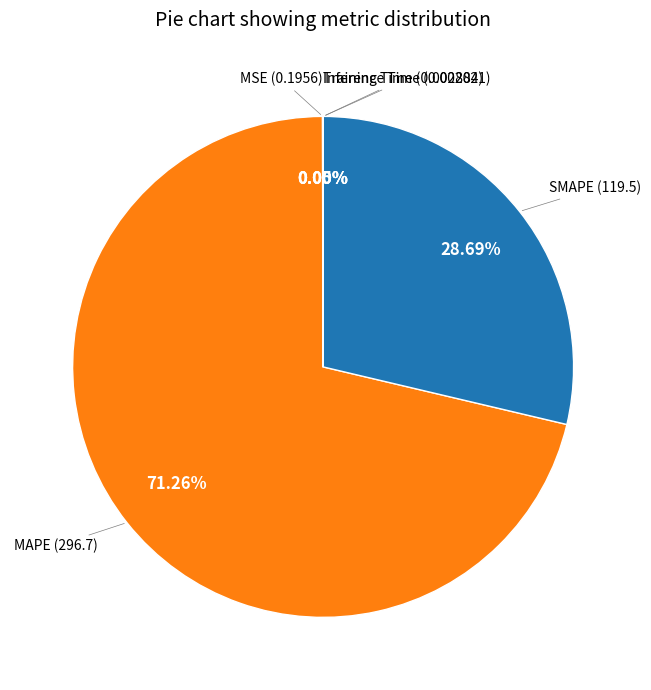

What is the largest slice in the pie chart?

MAPE